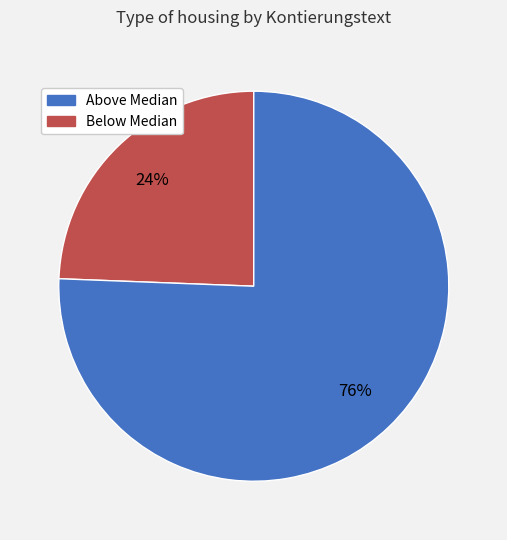

To the nearest percent, what is the average slice percentage?

50%